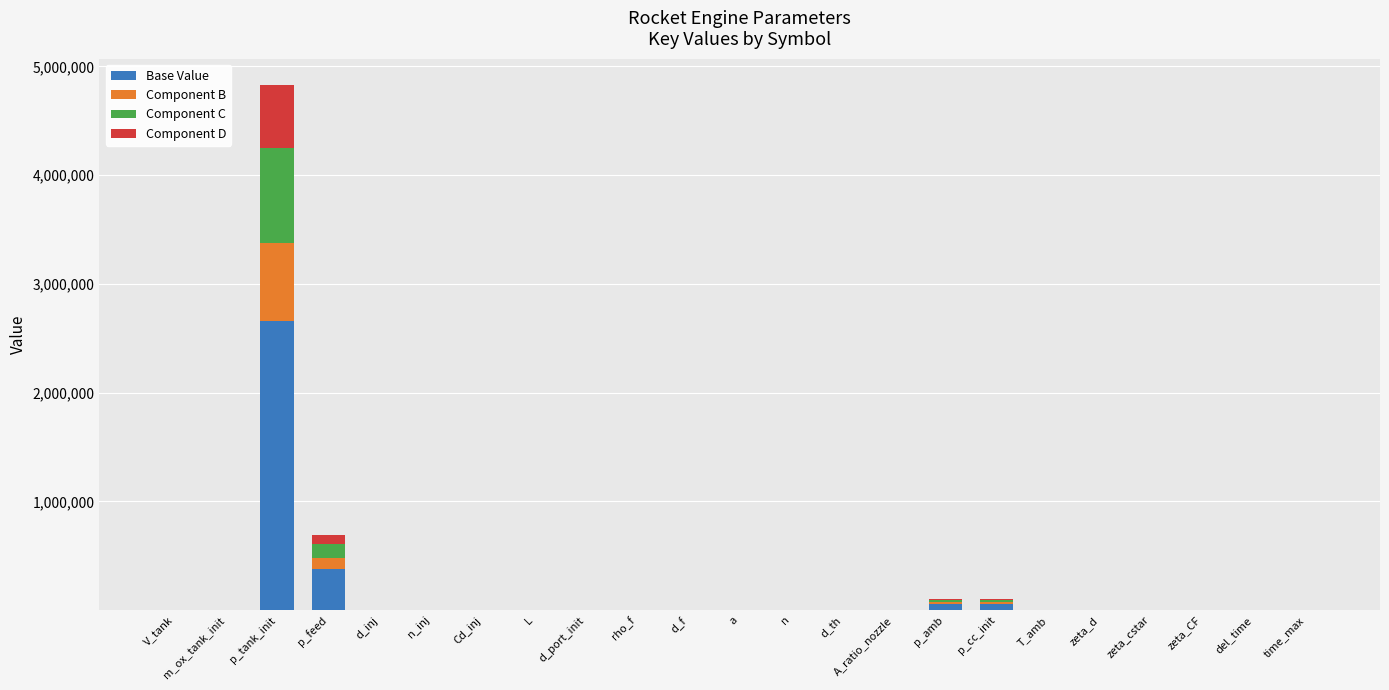

At which label does Base Value reach its peak?

p_tank_init